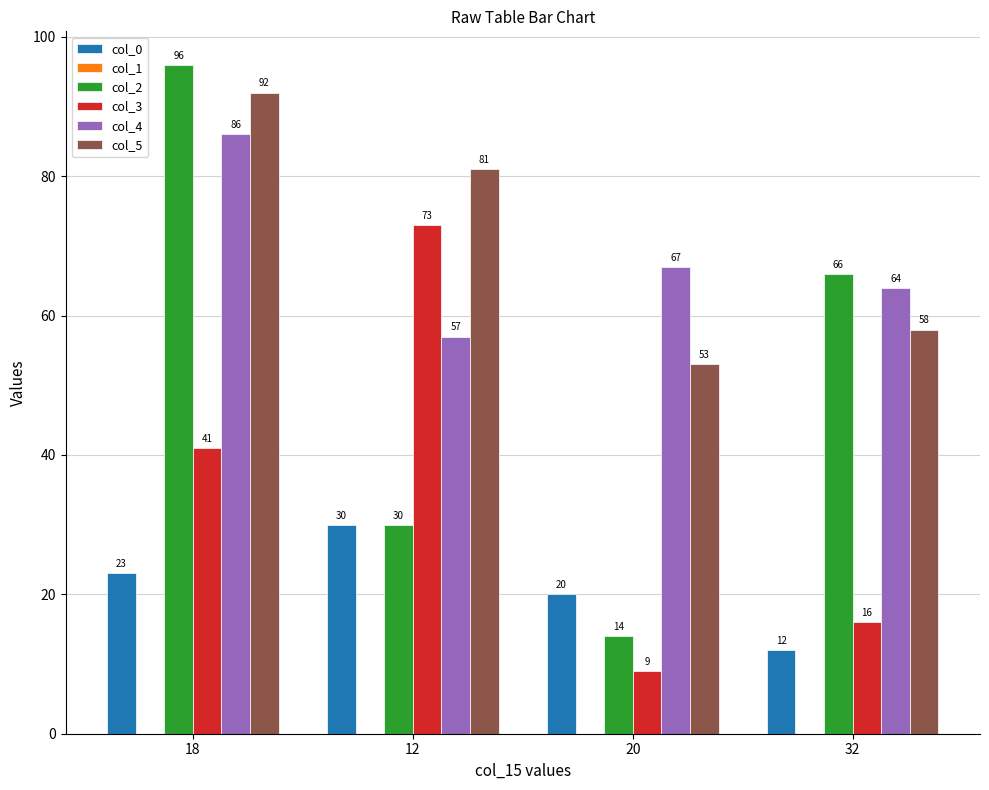

What is the difference between the col_5 values at 20 and 12?

28